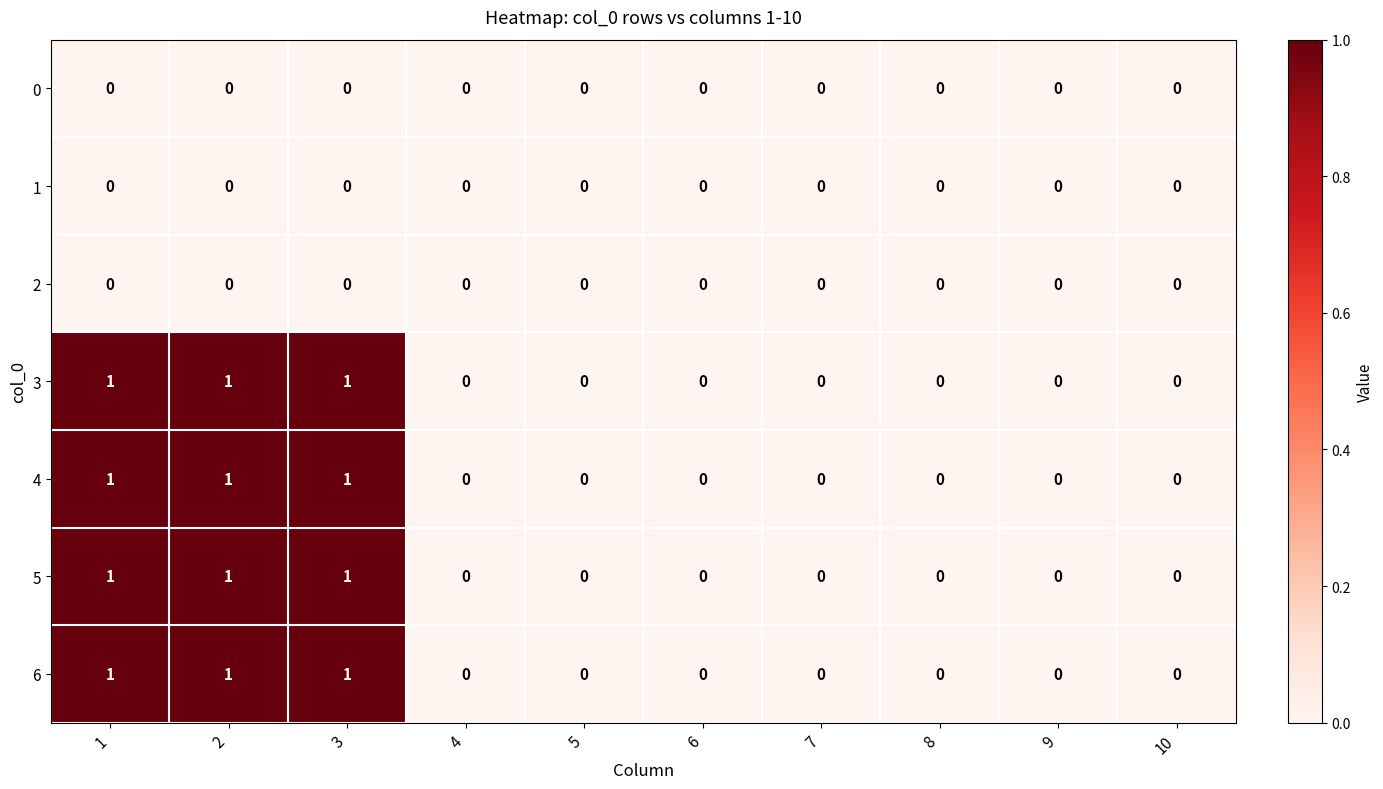

True or false: 0 has a value of 0 at 4.

True